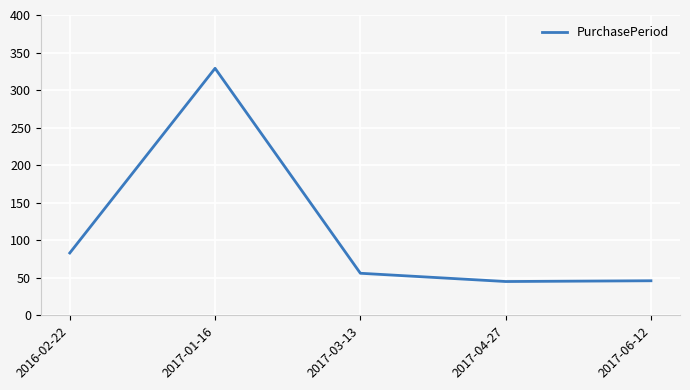

Which label corresponds to the largest value in the chart?

2017-01-16